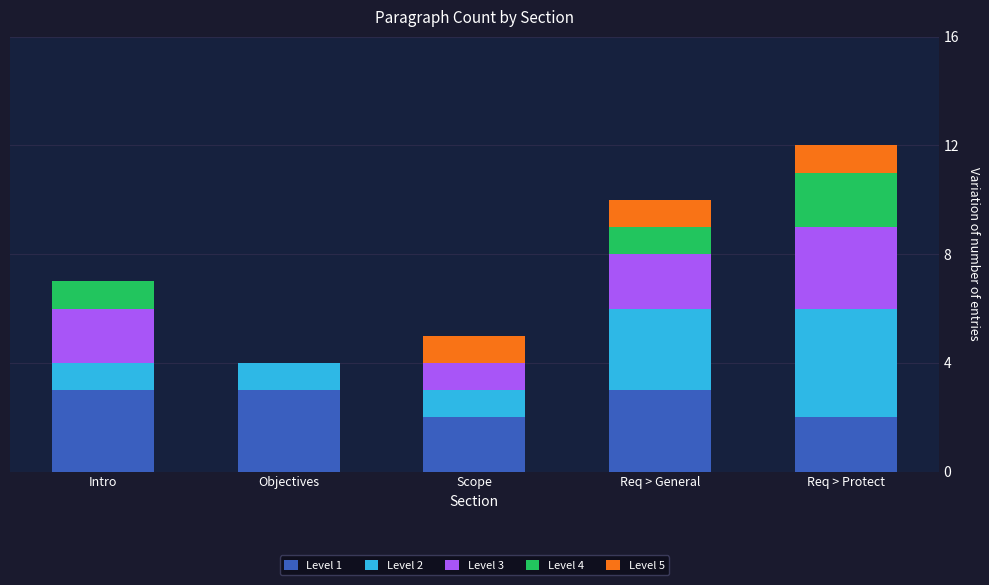

True or false: Level 1 has a value of 2 at Req > Protect.

True